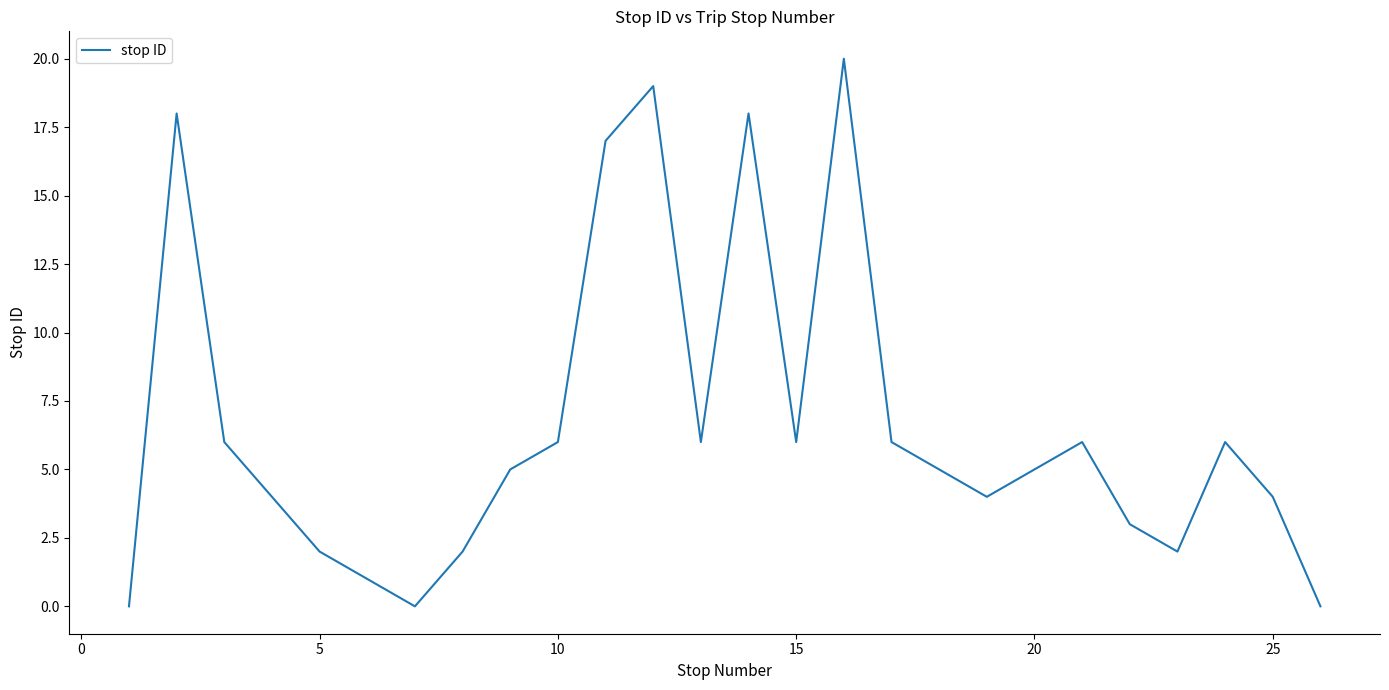

Count the number of categories in the chart.

26